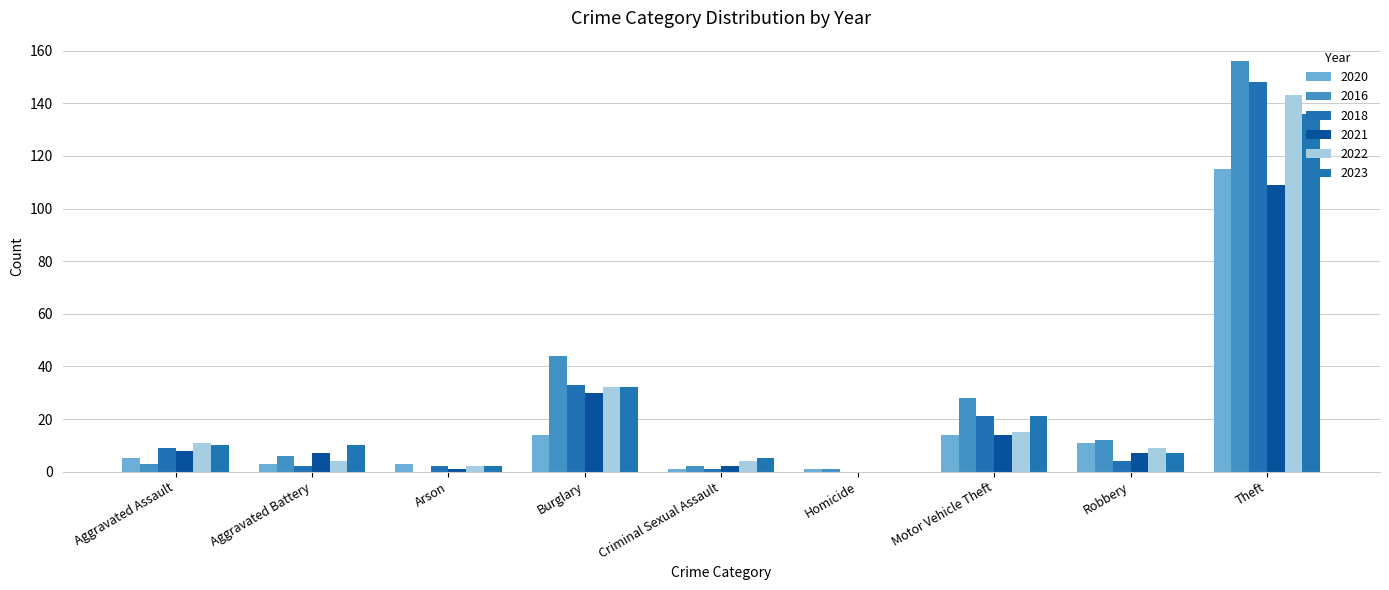

What is the spread (max minus min) of values at Robbery?

8